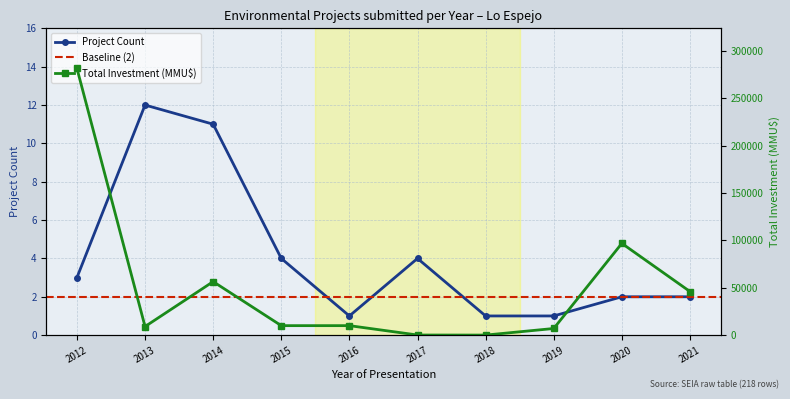

What is the value of the Project Count point at the 10th from the left?

2